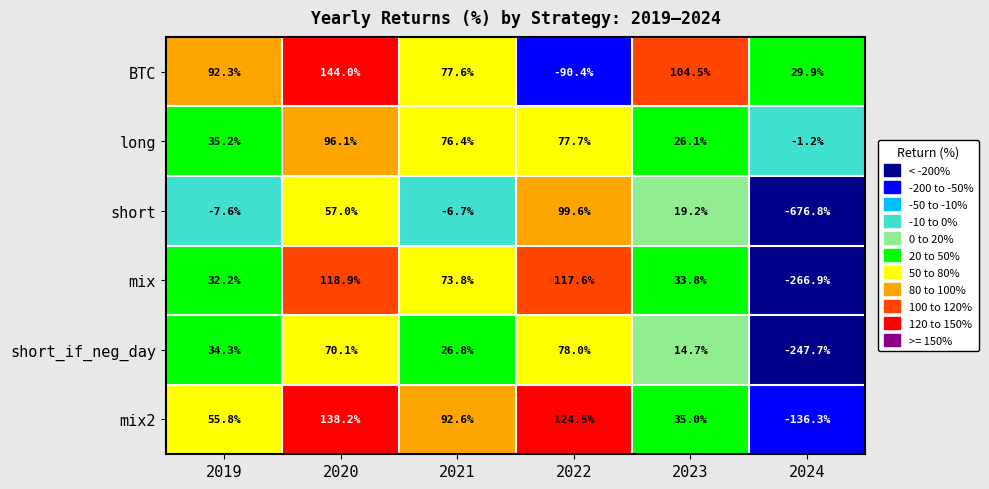

The value of BTC at 2020 is 206.4. True or false?

False